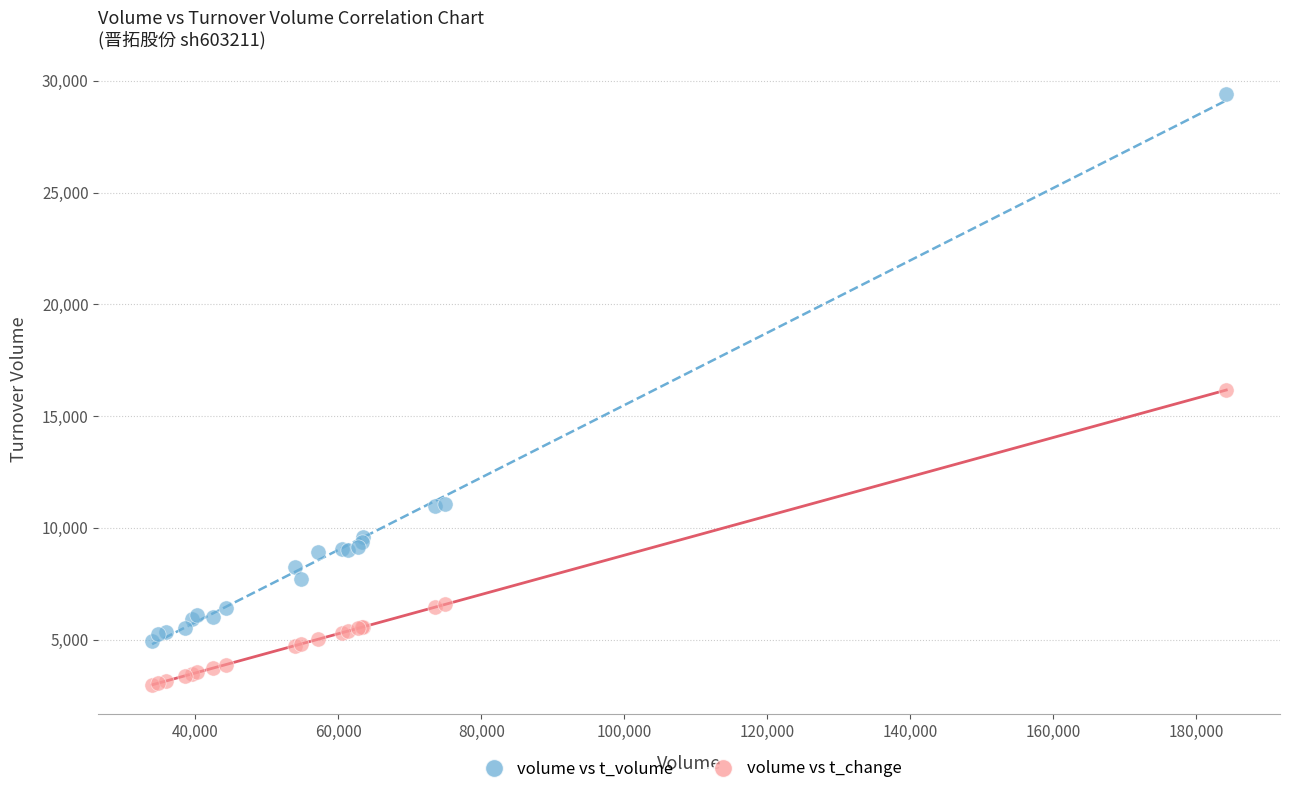

Which series contains the lowest Y value?

volume vs t_change